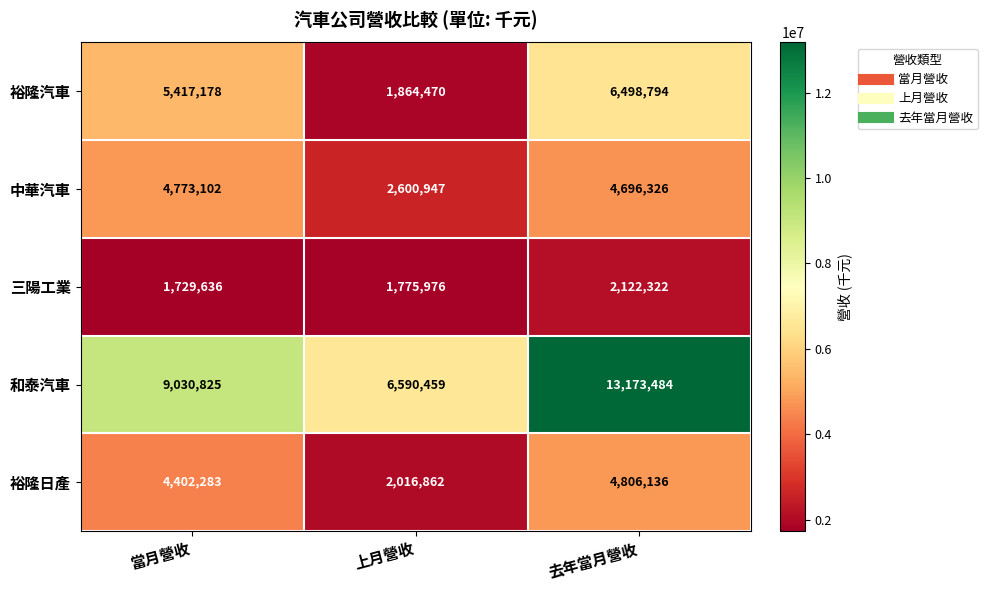

The value of 裕隆日產 at 上月營收 is 2016862. True or false?

True